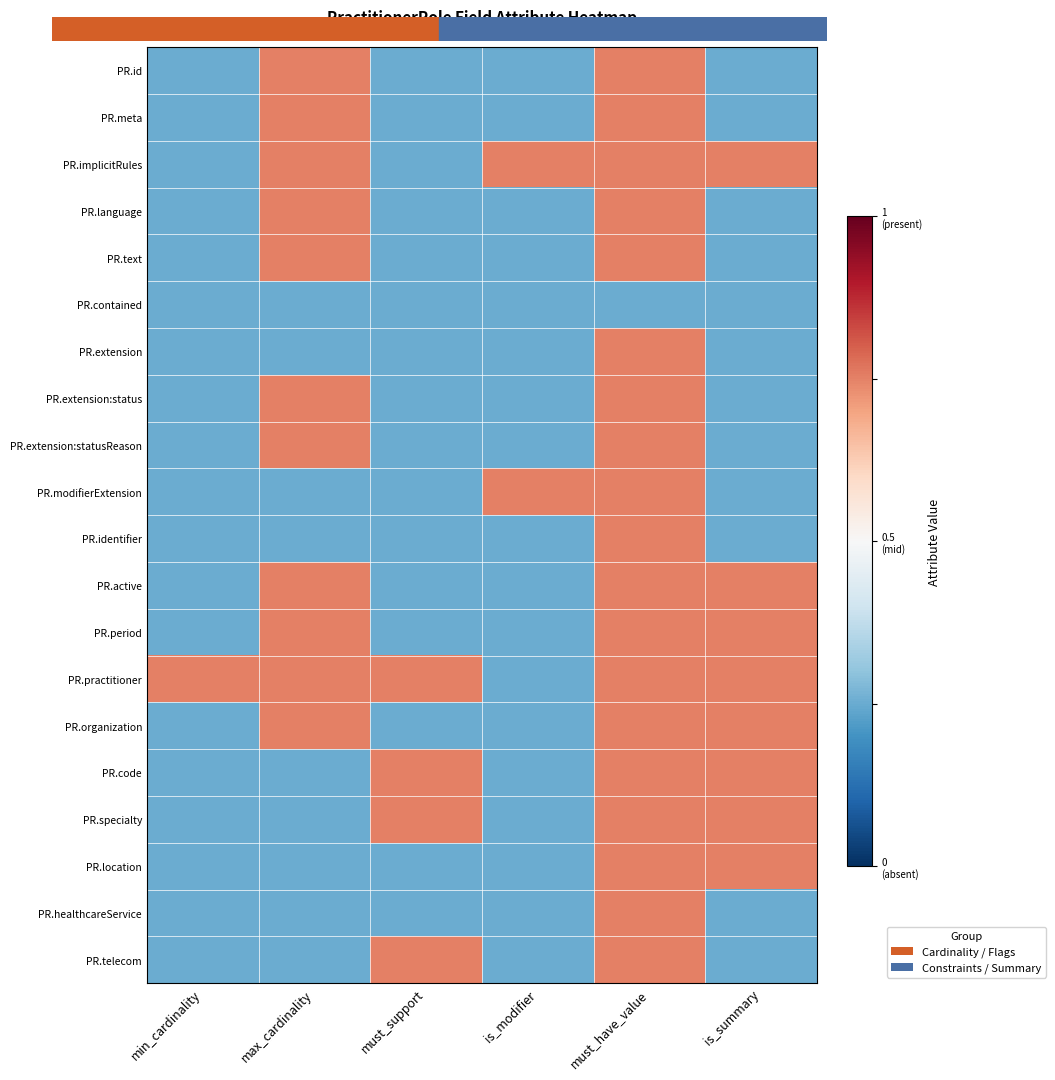

At is_summary, list the series in order from smallest to largest.

PR.id, PR.meta, PR.language, PR.text, PR.contained, PR.extension, PR.extension:status, PR.extension:statusReason, PR.modifierExtension, PR.identifier, PR.healthcareService, PR.telecom, PR.implicitRules, PR.active, PR.period, PR.practitioner, PR.organization, PR.code, PR.specialty, PR.location